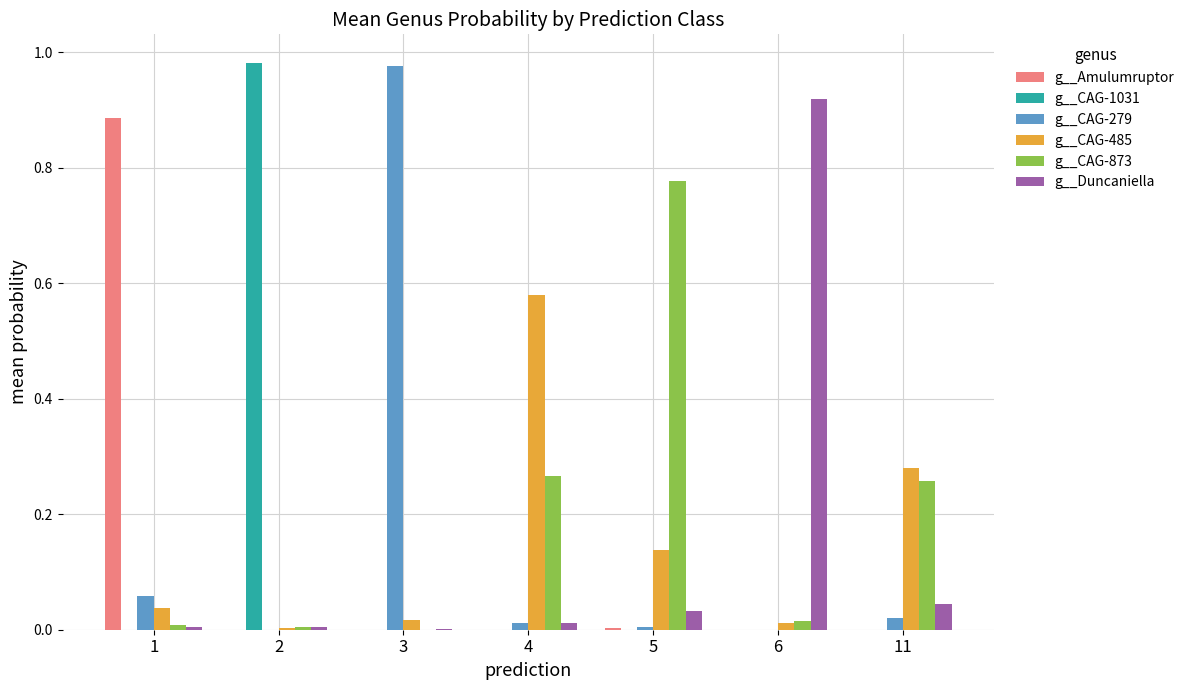

Which series changed the most between 3 and 11?

g__CAG-279